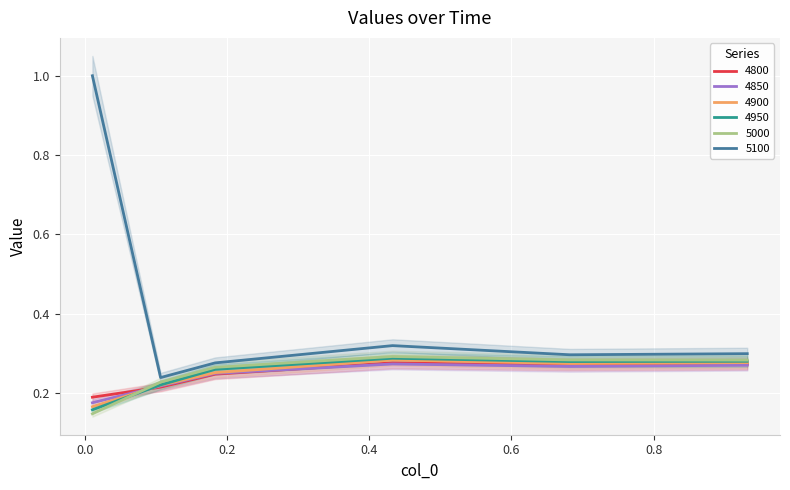

Where is the first local maximum for 4950?

0.4328767123287671